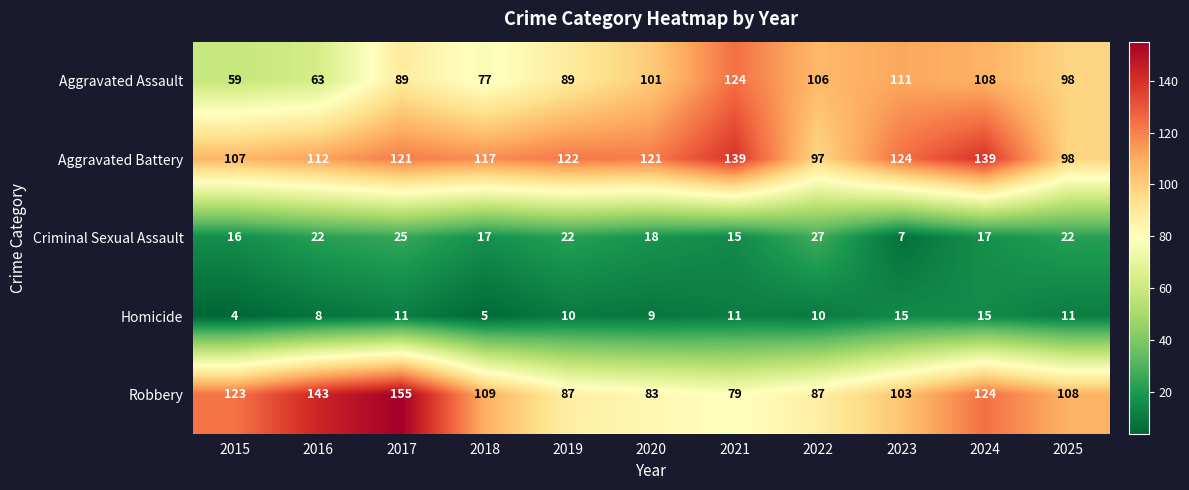

What is the difference between the maximum and minimum values in the Aggravated Assault series?

65